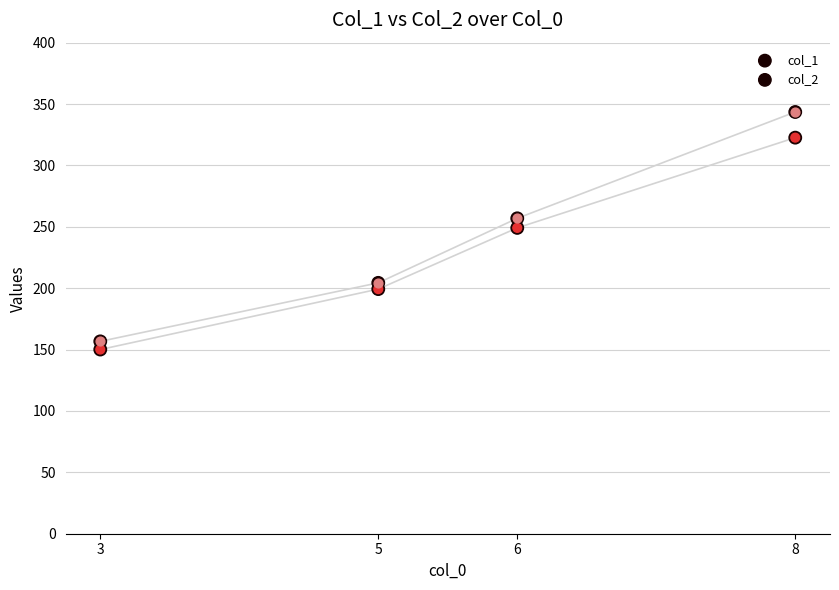

What is the total value across all series at 8?

666.2